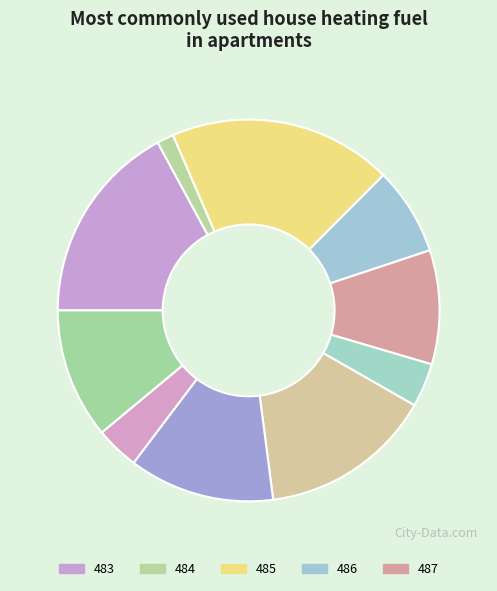

How many slices are in this pie chart?

10